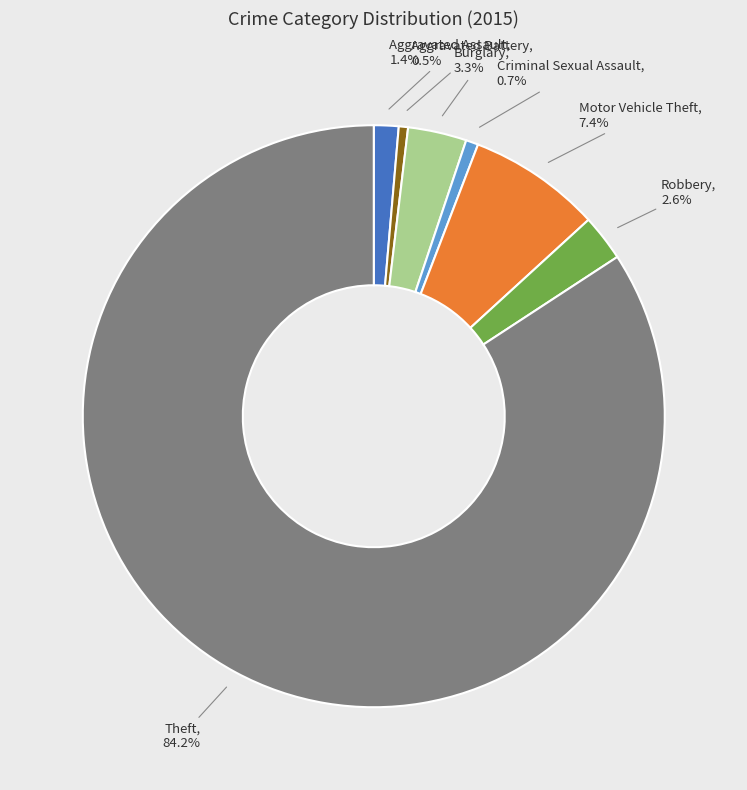

Is there a majority slice in this chart?

Yes